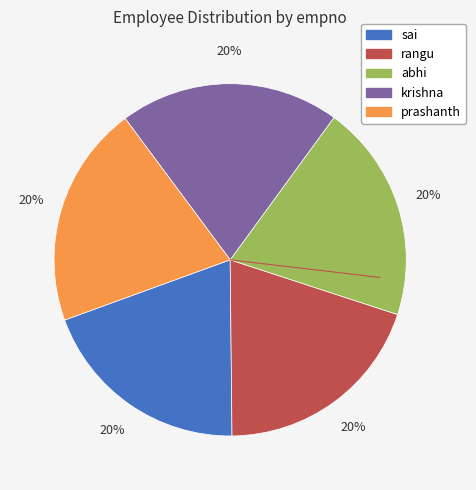

Is rangu the majority of the pie?

No